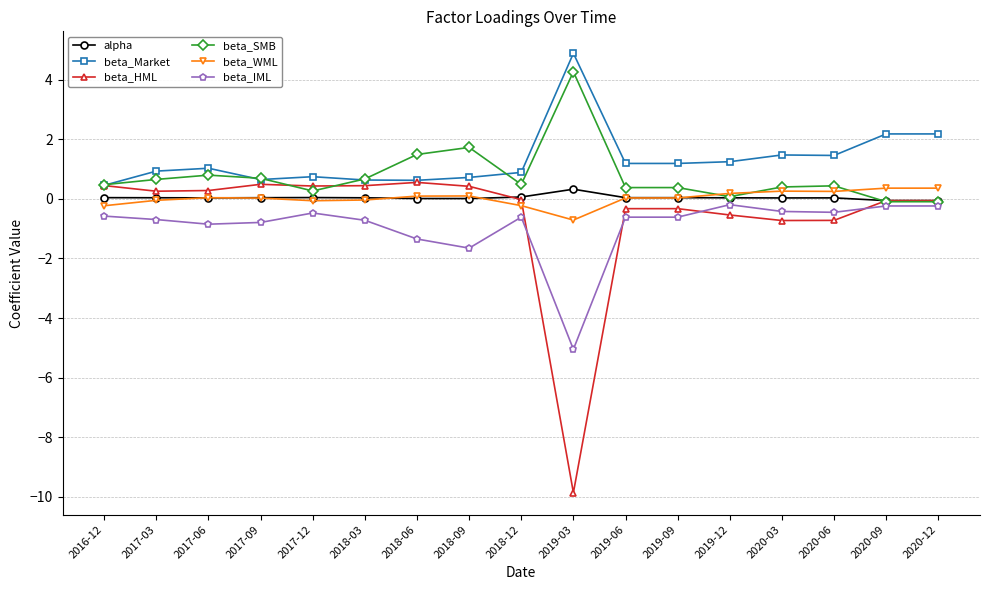

Which series has the largest range (max minus min)?

beta_HML